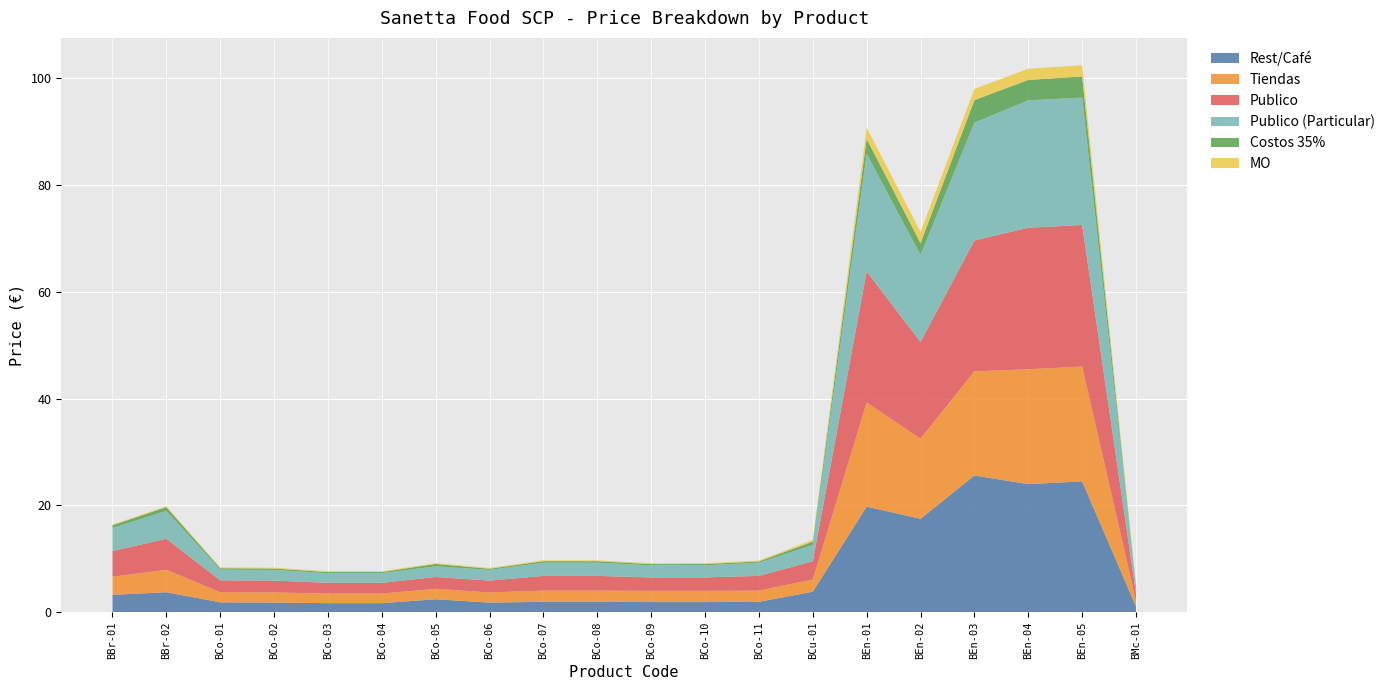

Reading right to left, transcribe all the data shown in this chart.

Rest/Café: BMc-01=1.1	BEn-05=24.5	BEn-04=24.0	BEn-03=25.6	BEn-02=17.5	BEn-01=19.8	BCu-01=3.8	BCo-11=1.9	BCo-10=1.9	BCo-09=1.9	BCo-08=1.9	BCo-07=1.9	BCo-06=1.8	BCo-05=2.4	BCo-04=1.7	BCo-03=1.7	BCo-02=1.8	BCo-01=1.9	BBr-02=3.8	BBr-01=3.2
Tiendas: BMc-01=1.1	BEn-05=21.5	BEn-04=21.5	BEn-03=19.5	BEn-02=15.0	BEn-01=19.5	BCu-01=2.3	BCo-11=2.1	BCo-10=2.1	BCo-09=2.1	BCo-08=2.1	BCo-07=2.1	BCo-06=1.9	BCo-05=1.9	BCo-04=1.8	BCo-03=1.8	BCo-02=1.9	BCo-01=1.9	BBr-02=4.2	BBr-01=3.4
Publico: BMc-01=1.4	BEn-05=26.5	BEn-04=26.5	BEn-03=24.5	BEn-02=18.1	BEn-01=24.5	BCu-01=3.4	BCo-11=2.8	BCo-10=2.5	BCo-09=2.5	BCo-08=2.8	BCo-07=2.8	BCo-06=2.2	BCo-05=2.2	BCo-04=2.0	BCo-03=2.0	BCo-02=2.2	BCo-01=2.2	BBr-02=5.8	BBr-01=4.8
Publico (Particular): BMc-01=1.3	BEn-05=23.9	BEn-04=23.9	BEn-03=22.1	BEn-02=16.3	BEn-01=22.1	BCu-01=3.1	BCo-11=2.5	BCo-10=2.3	BCo-09=2.3	BCo-08=2.5	BCo-07=2.5	BCo-06=2.0	BCo-05=2.0	BCo-04=1.8	BCo-03=1.8	BCo-02=2.0	BCo-01=2.0	BBr-02=5.2	BBr-01=4.3
Costos 35%: BMc-01=0.1	BEn-05=4.0	BEn-04=3.8	BEn-03=4.2	BEn-02=2.2	BEn-01=2.8	BCu-01=0.6	BCo-11=0.2	BCo-10=0.2	BCo-09=0.2	BCo-08=0.3	BCo-07=0.3	BCo-06=0.2	BCo-05=0.4	BCo-04=0.2	BCo-03=0.2	BCo-02=0.3	BCo-01=0.3	BBr-02=0.7	BBr-01=0.5
MO: BMc-01=0.2	BEn-05=2.1	BEn-04=2.1	BEn-03=2.1	BEn-02=2.1	BEn-01=2.1	BCu-01=0.3	BCo-11=0.2	BCo-10=0.2	BCo-09=0.2	BCo-08=0.2	BCo-07=0.2	BCo-06=0.2	BCo-05=0.2	BCo-04=0.2	BCo-03=0.2	BCo-02=0.2	BCo-01=0.2	BBr-02=0.2	BBr-01=0.1